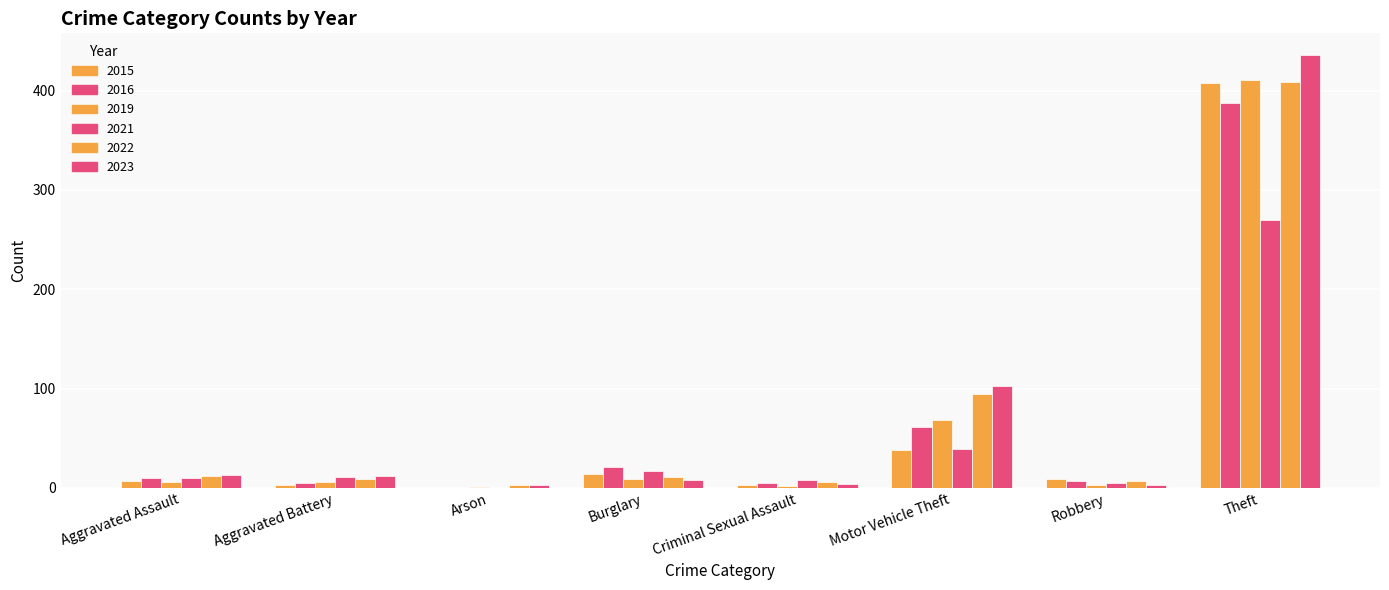

Between Aggravated Assault and Burglary, which series saw the biggest shift?

2016